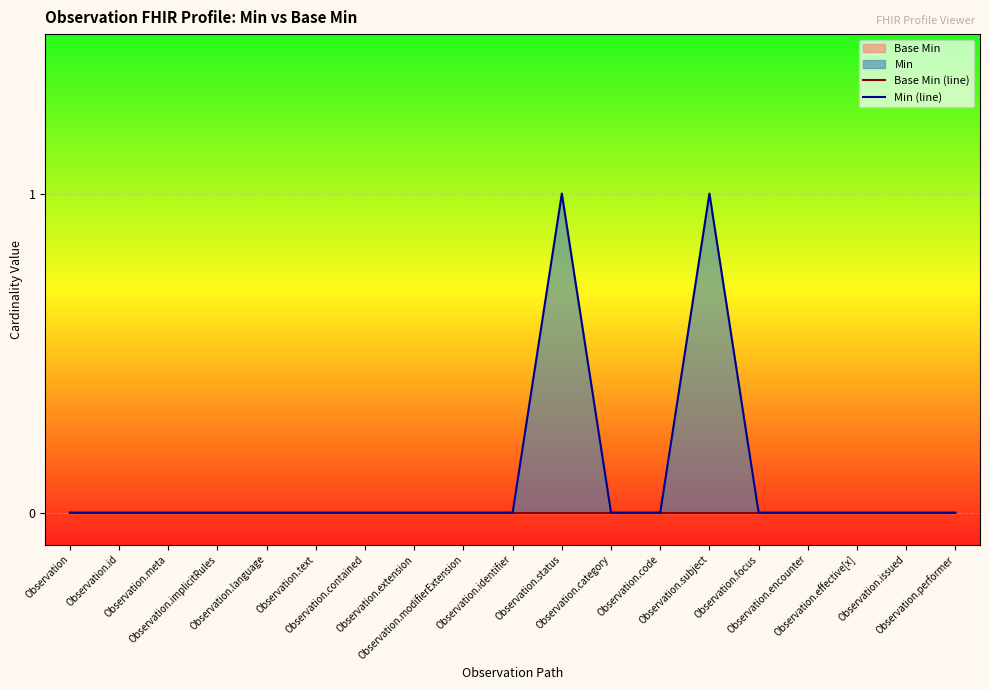

True or false: Min (line) and Base Min (line) intersect in this chart.

False